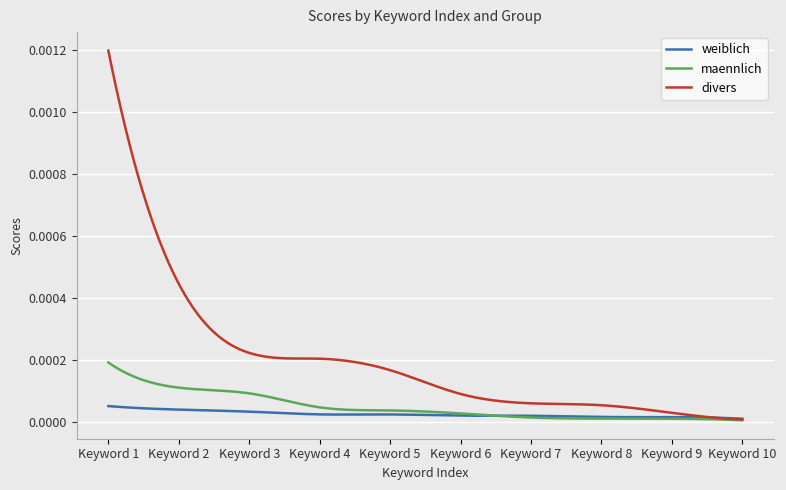

How many categories are shown in the chart?

300